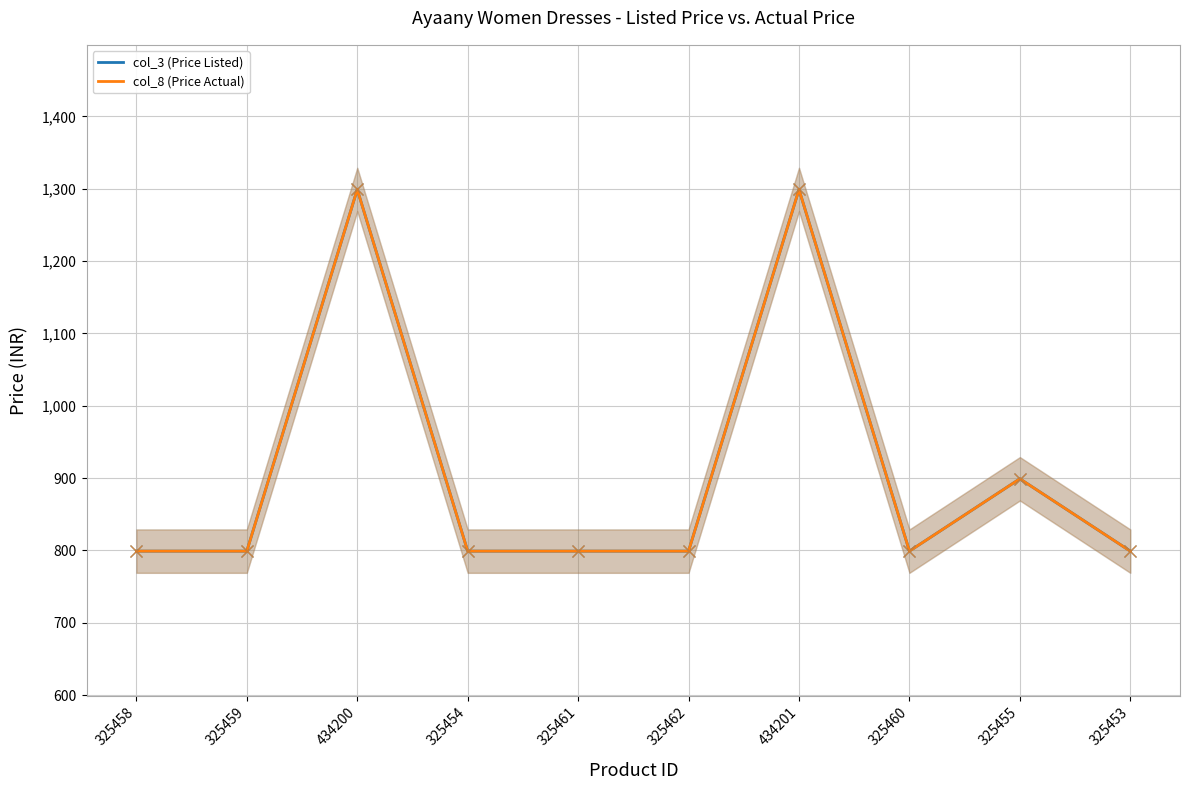

Reading right to left, transcribe all the data shown in this chart.

col_3 (Price Listed): 799	899	799	1299	799	799	799	1299	799	799
col_8 (Price Actual): 799	899	799	1299	799	799	799	1299	799	799